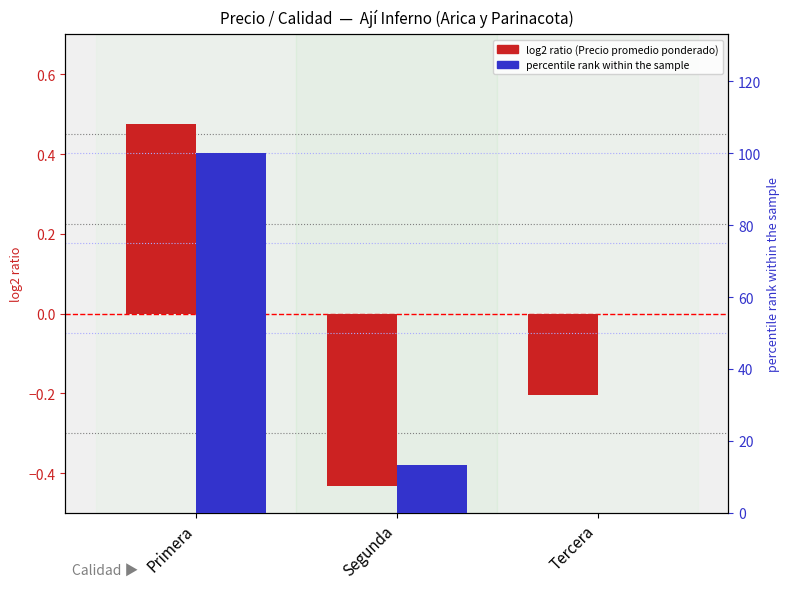

What is the sum of the log2 ratio (Precio promedio ponderado) values at Tercera and Segunda?

-0.6